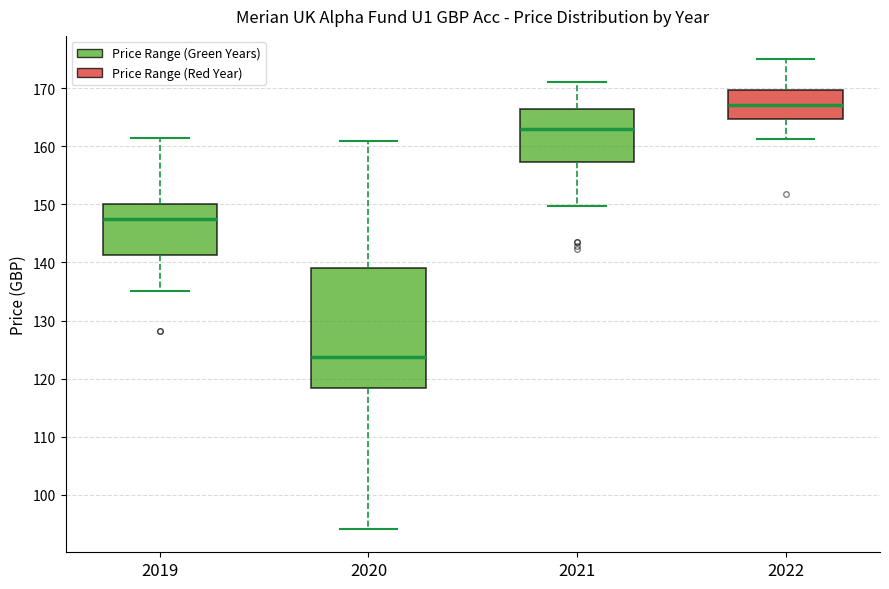

Reading left to right, read every box against the y-axis: the position of its median line, the range the box covers, and the ends of its whiskers. The values are not printed on the chart, so give them approximately, as read against the axis.

2019: median 147, box 141 to 150, whiskers 135 to 161
2020: median 124, box 118 to 139, whiskers 94 to 161
2021: median 163, box 157 to 166, whiskers 150 to 171
2022: median 167, box 165 to 170, whiskers 161 to 175